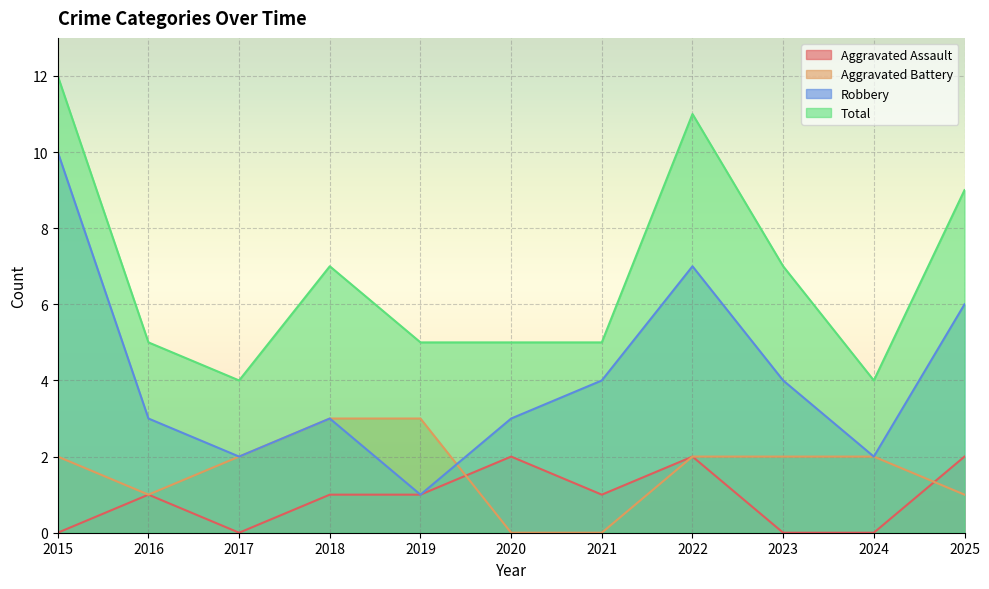

How many interior local peaks does the Total series have?

2